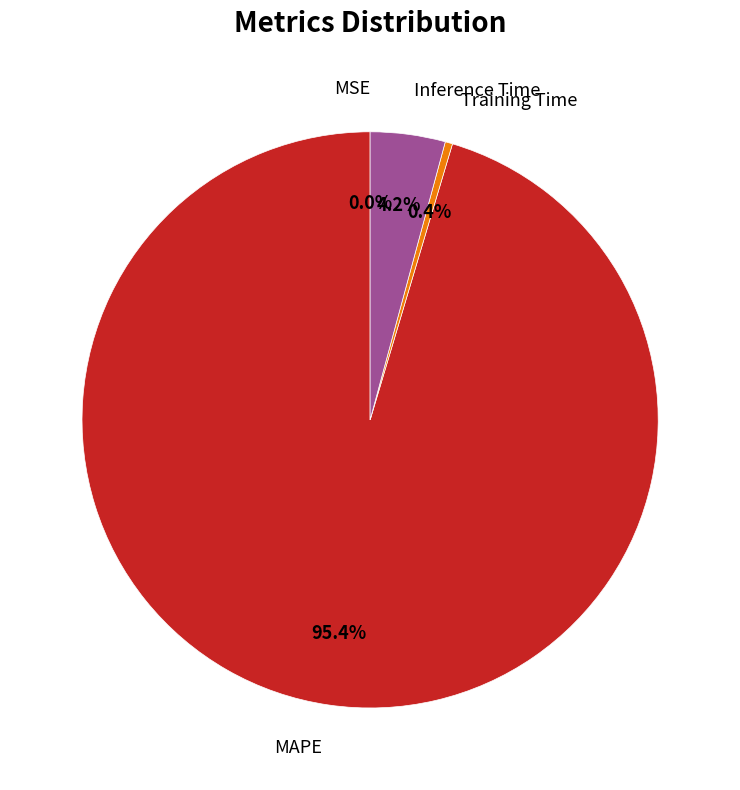

Is there a majority slice in this chart?

Yes